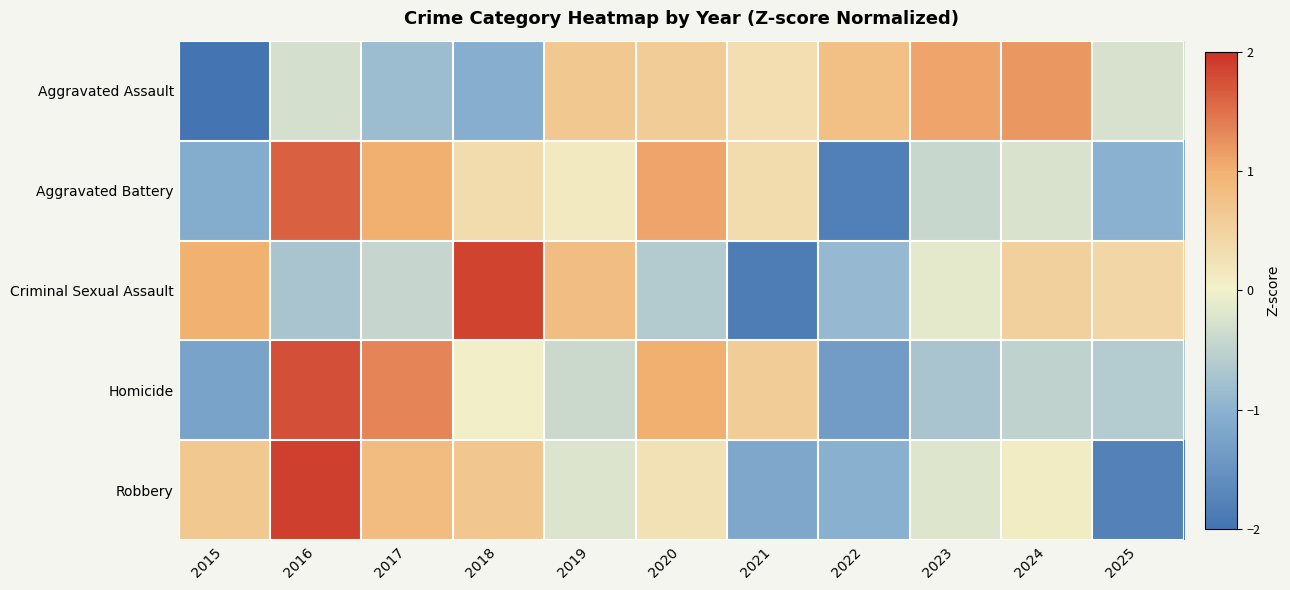

Reading left to right, extract all data points from this chart.

Aggravated Assault: 2015=-2.2	2016=-0.3	2017=-0.8	2018=-1.1	2019=0.6	2020=0.6	2021=0.3	2022=0.8	2023=1.1	2024=1.2	2025=-0.3
Aggravated Battery: 2015=-1.1	2016=1.6	2017=1.0	2018=0.4	2019=0.1	2020=1.1	2021=0.4	2022=-1.8	2023=-0.4	2024=-0.2	2025=-1.0
Criminal Sexual Assault: 2015=1.0	2016=-0.7	2017=-0.4	2018=1.9	2019=0.8	2020=-0.6	2021=-1.9	2022=-0.9	2023=-0.1	2024=0.5	2025=0.4
Homicide: 2015=-1.2	2016=1.8	2017=1.3	2018=0.0	2019=-0.4	2020=1.0	2021=0.6	2022=-1.4	2023=-0.7	2024=-0.5	2025=-0.6
Robbery: 2015=0.6	2016=1.9	2017=0.8	2018=0.7	2019=-0.2	2020=0.3	2021=-1.2	2022=-1.0	2023=-0.2	2024=0.1	2025=-1.8